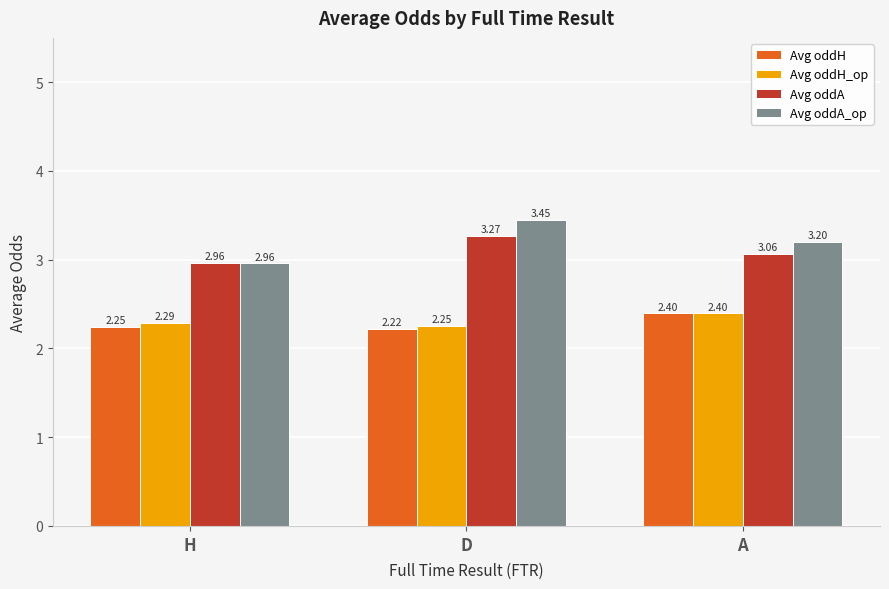

Which series changed the most between D and A?

Avg oddA_op